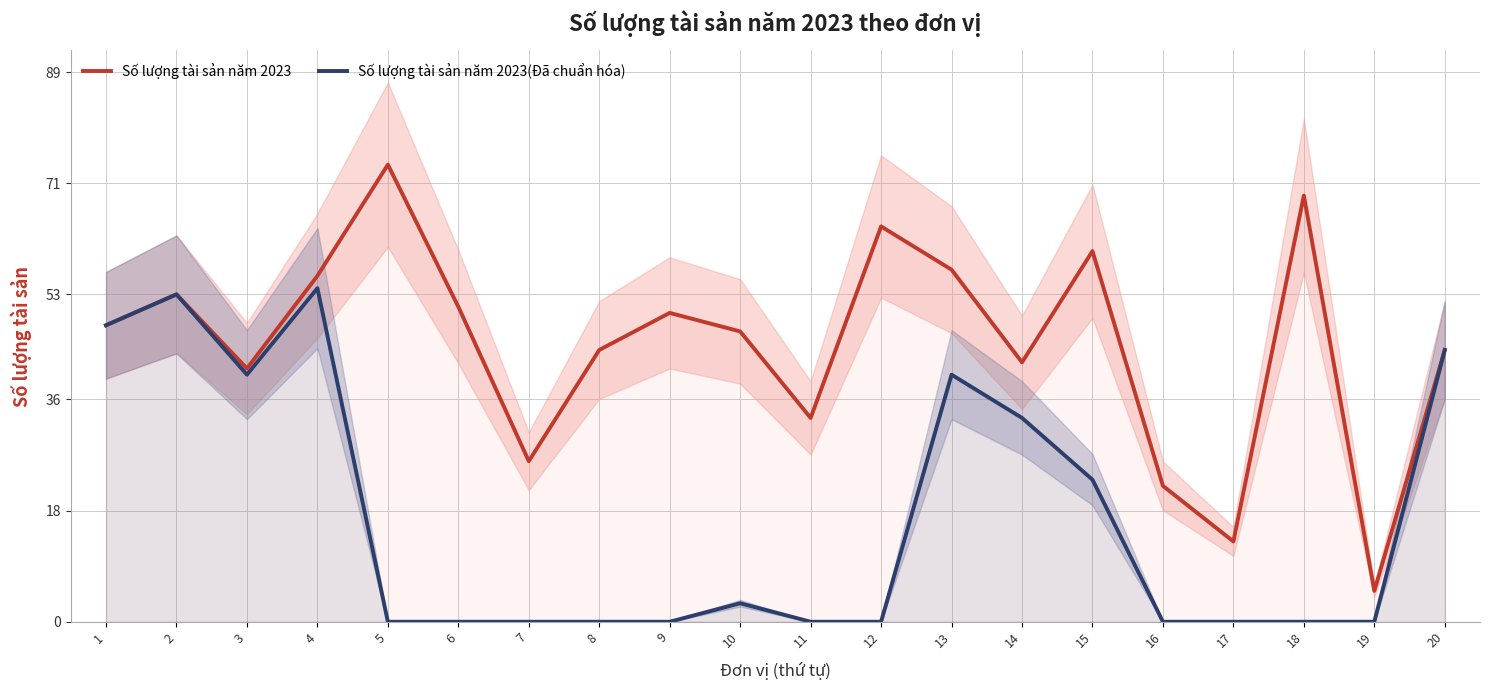

Between 8 and 16, which series saw the biggest shift?

Số lượng tài sản năm 2023